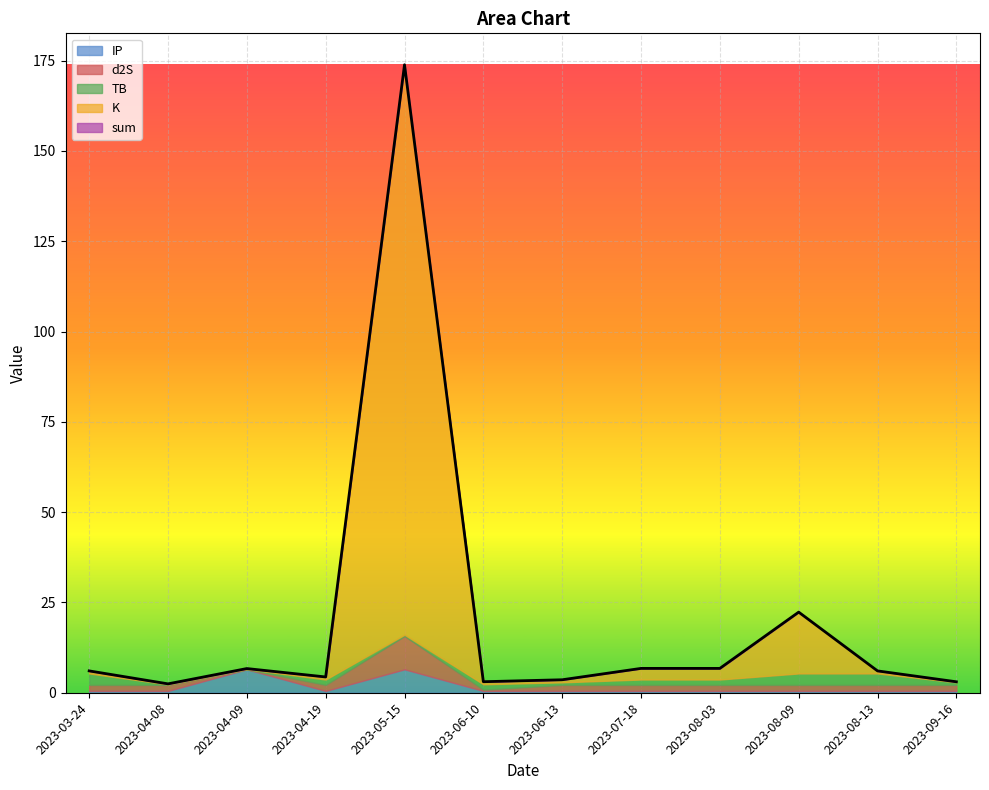

True or false: d2S has more than 2 points higher than both neighbors.

False